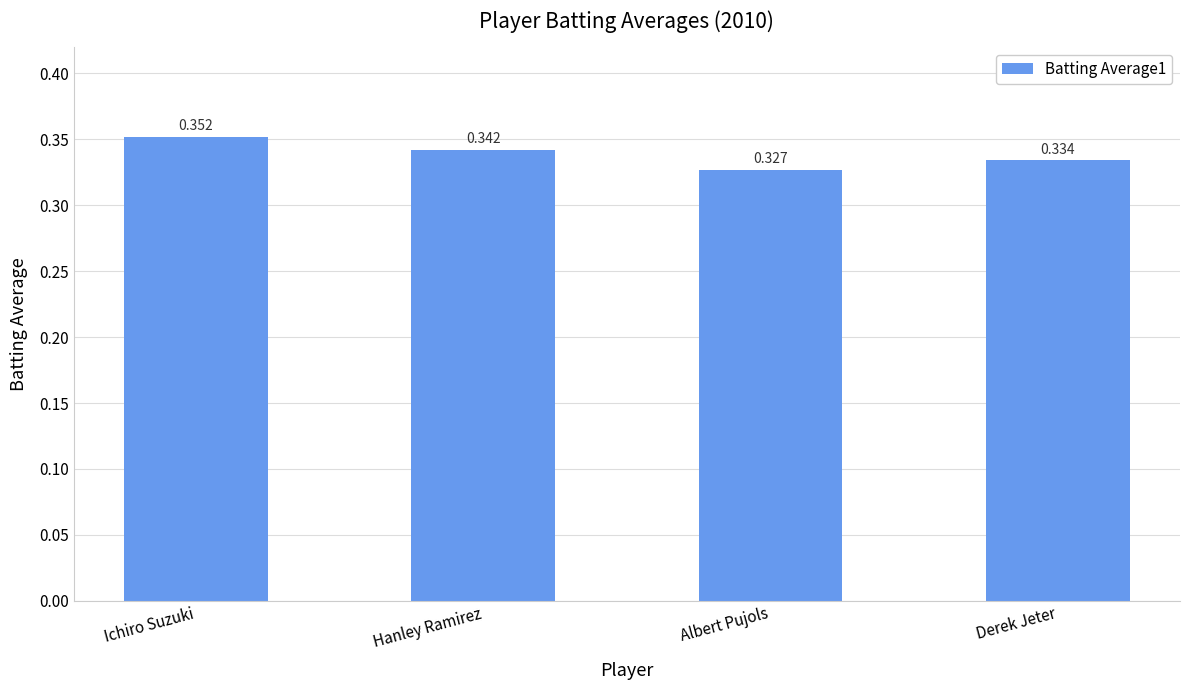

Which category has the highest value across all series?

Ichiro Suzuki